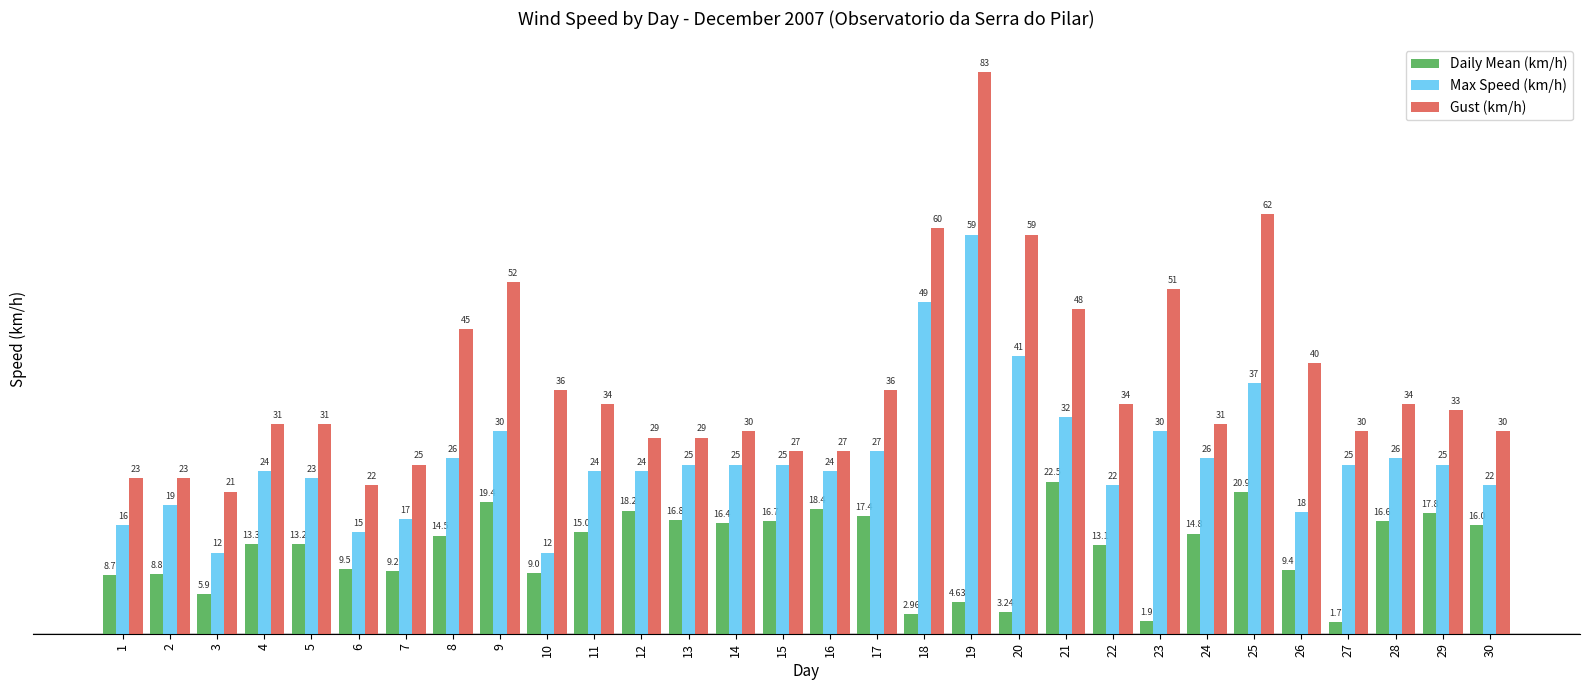

How many distinct data groups are displayed?

3